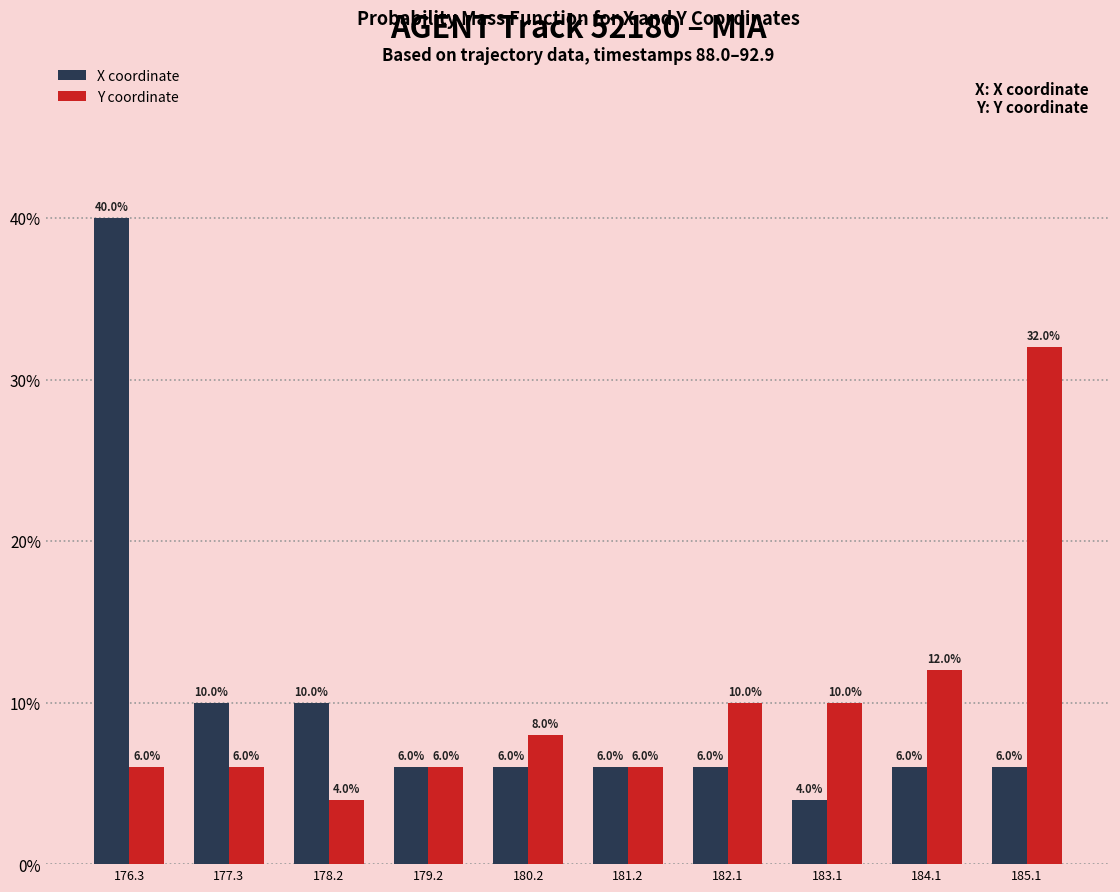

What is the height of the X coordinate bar covering 181.7 to 182.6 on the x-axis? The bar edges are not printed on the chart, so give them approximately, as read against the axis.

6.0